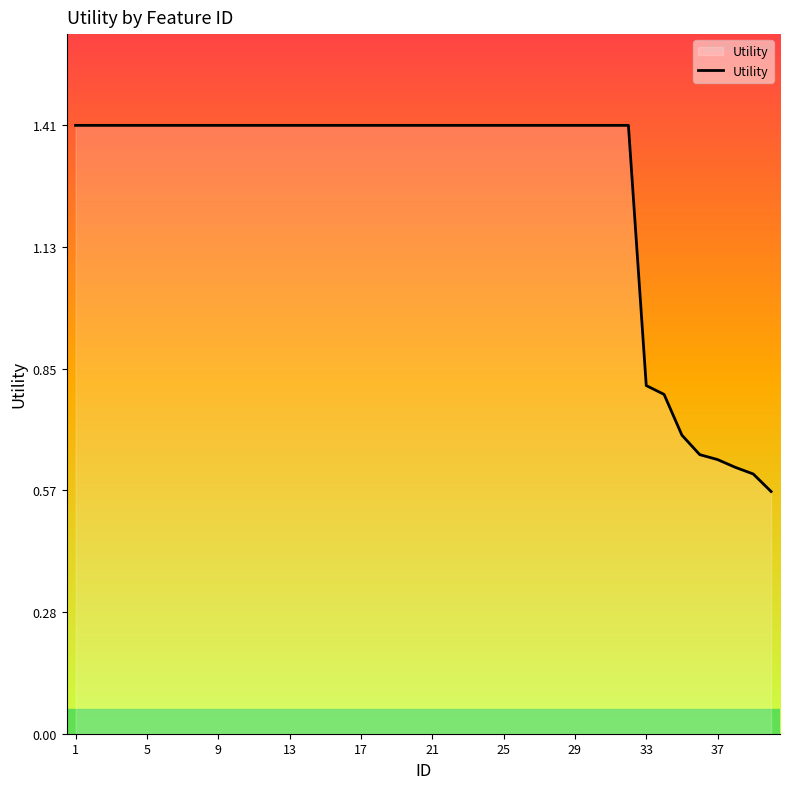

What is the maximum value shown in the chart?

1.4